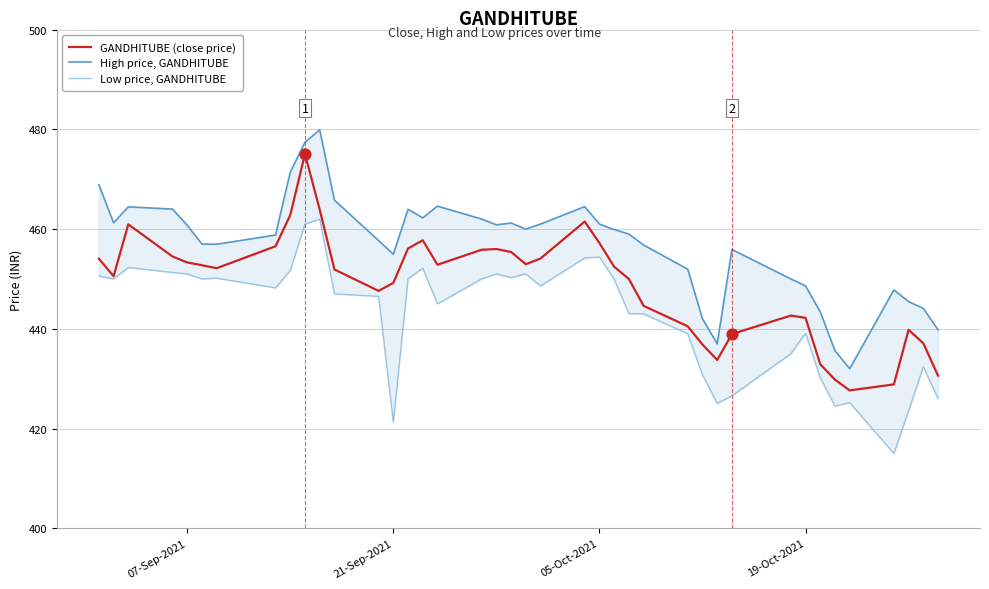

Which series has the widest spread of Y values?

High price, GANDHITUBE